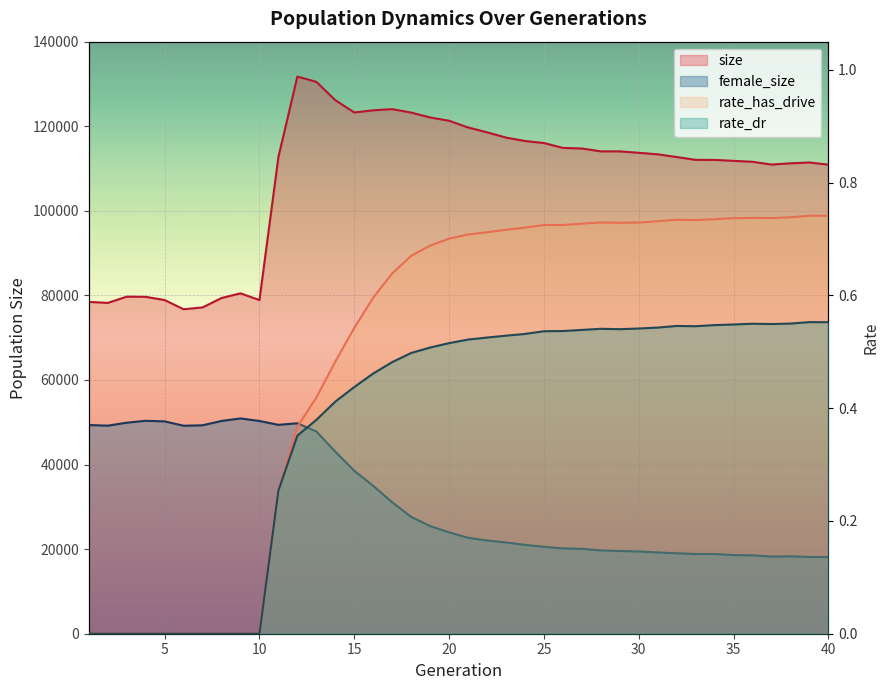

What is the minimum value for female_size?

18134.0